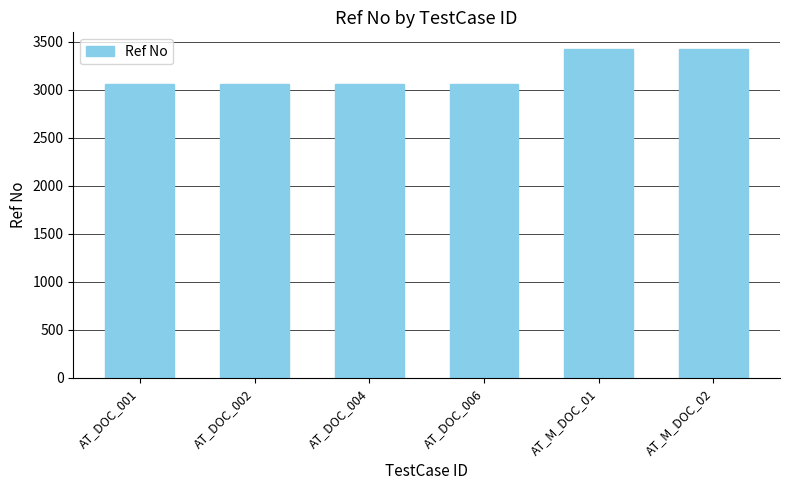

Reading left to right, transcribe all the data shown in this chart.

AT_DOC_001=3061	AT_DOC_002=3061	AT_DOC_004=3061	AT_DOC_006=3061	AT_M_DOC_01=3426	AT_M_DOC_02=3426